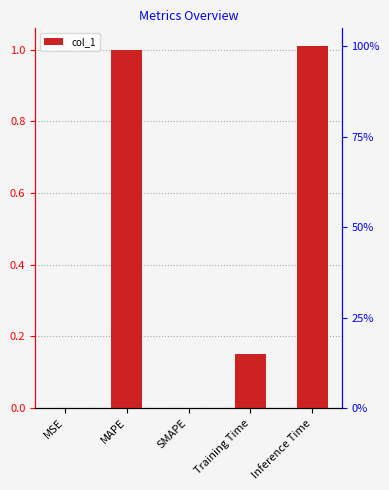

What is the difference between the maximum and minimum values?

1.0